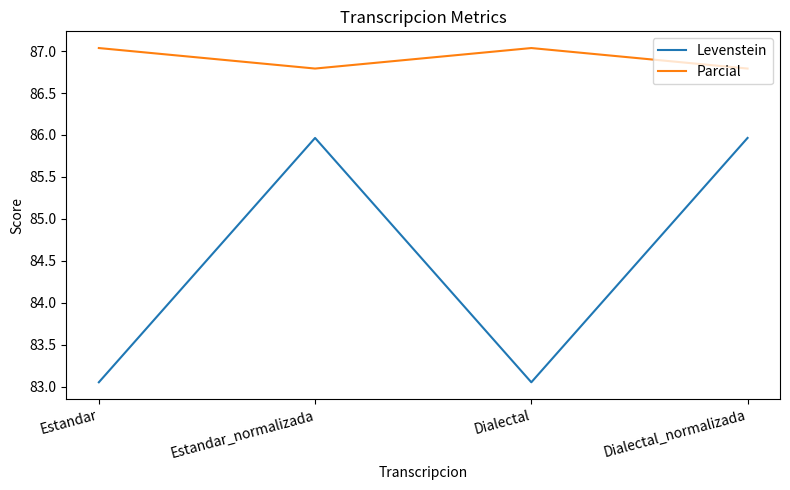

The Levenstein series shows 86.0 at Estandar_normalizada. True or false?

True